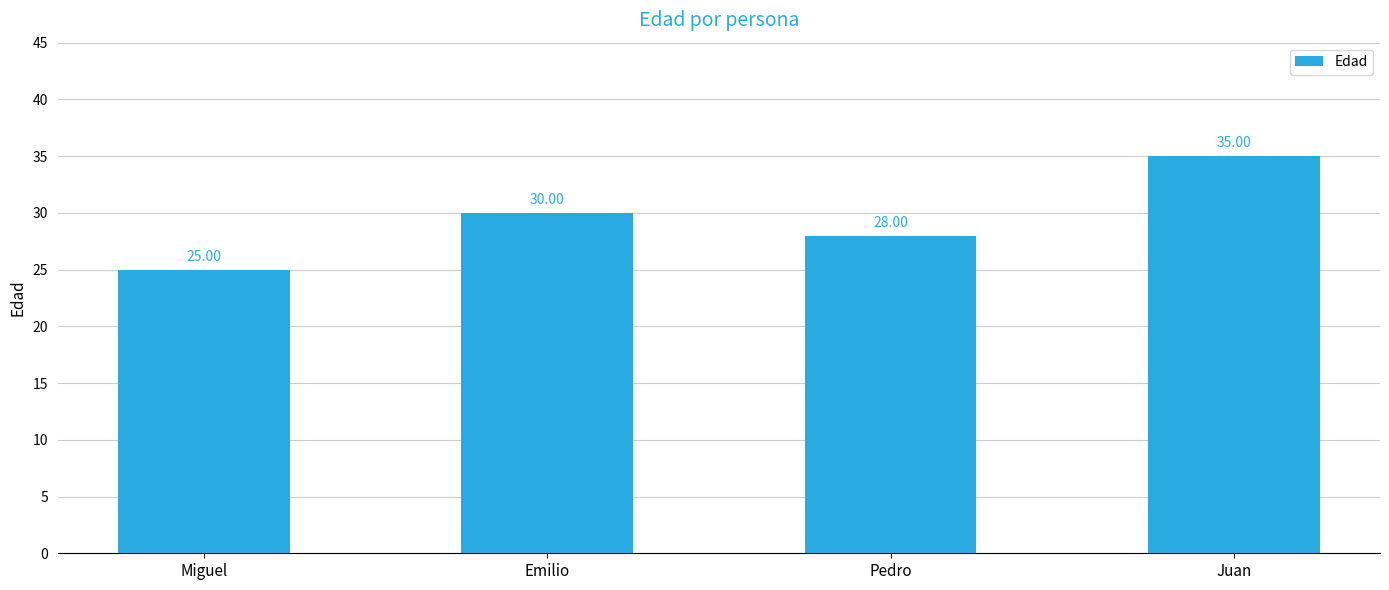

What is the minimum value shown in the chart?

25